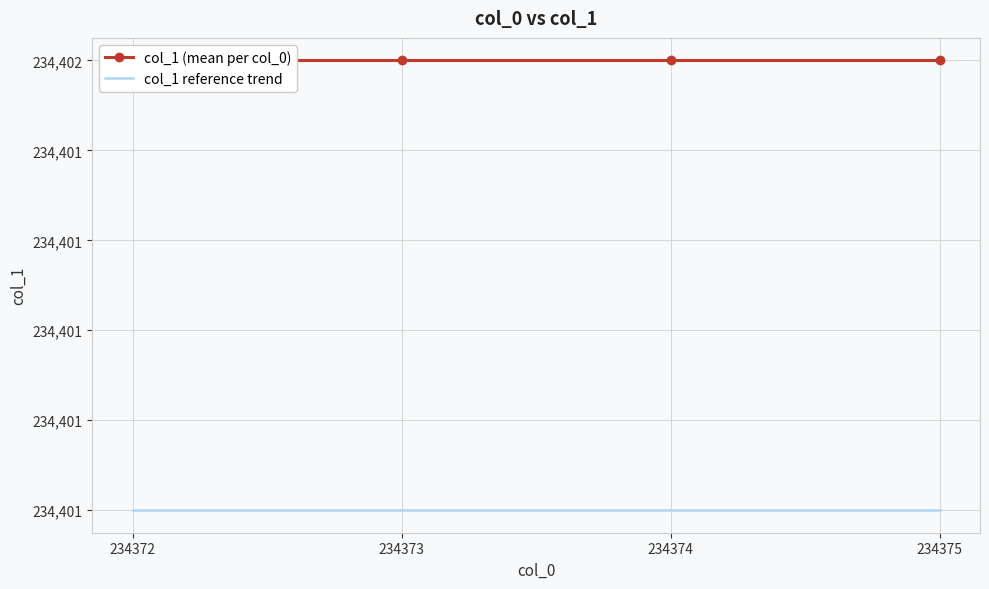

At 234373, list the series in order from smallest to largest.

col_1 reference trend, col_1 (mean per col_0)